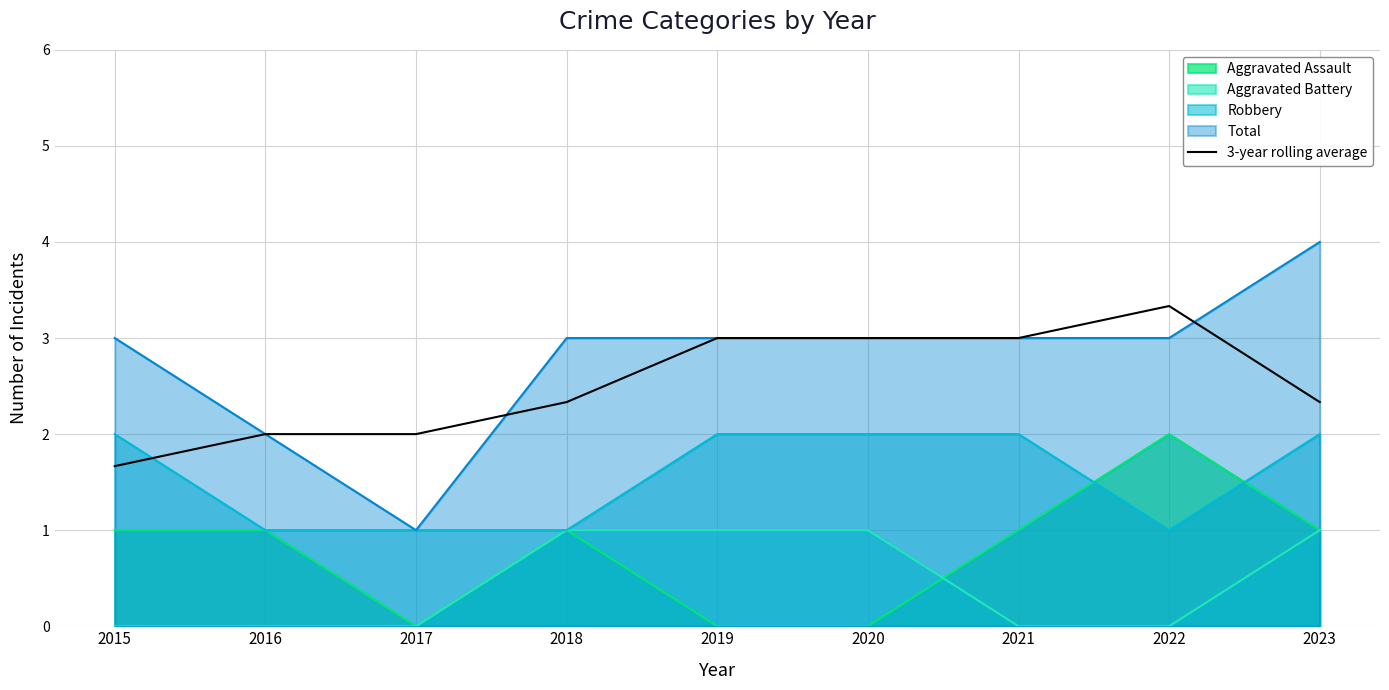

At 2015, list the series in order from smallest to largest.

Aggravated Battery, Aggravated Assault, 3-year rolling average, Robbery, Total